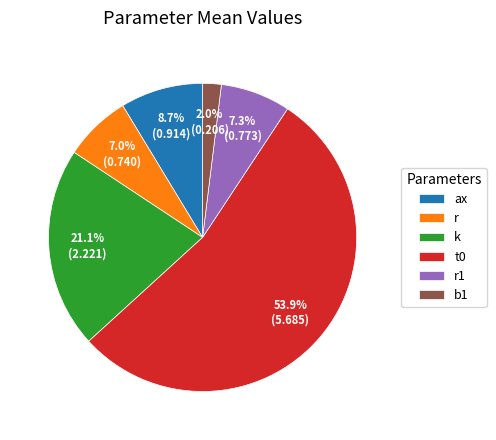

To the nearest percent, what is the average slice percentage?

17%